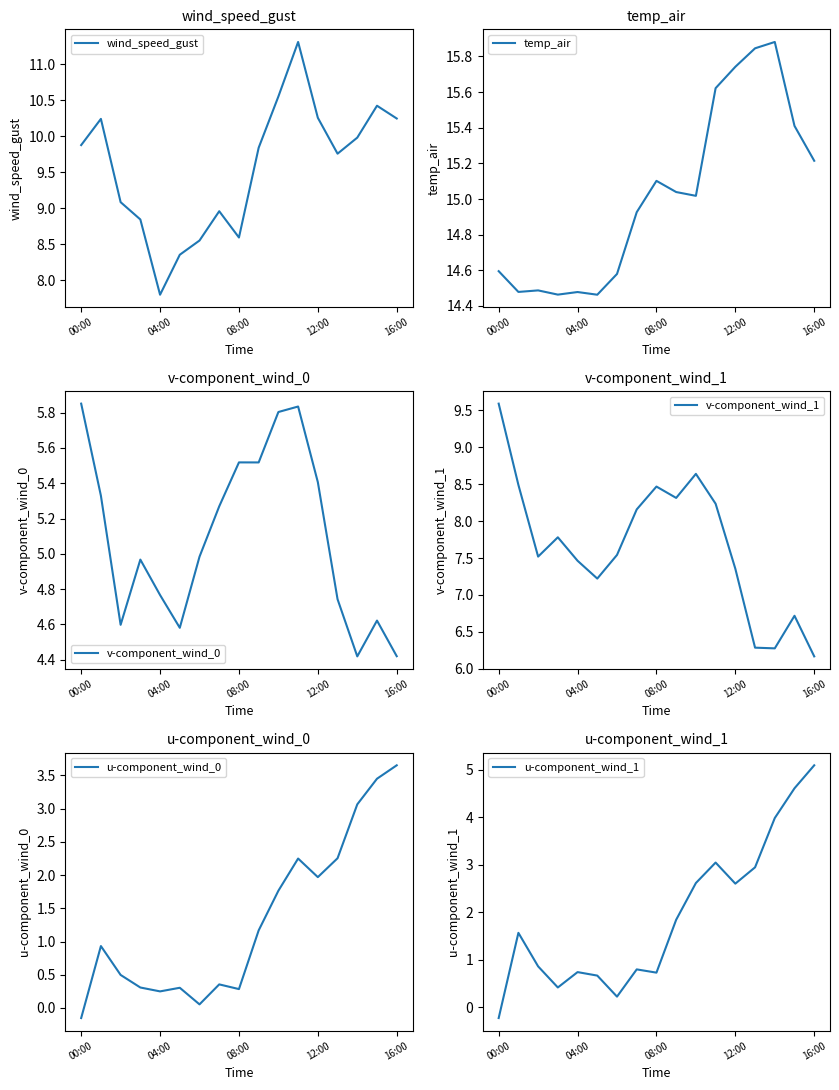

At which label is wind_speed_gust closest to 9?

7